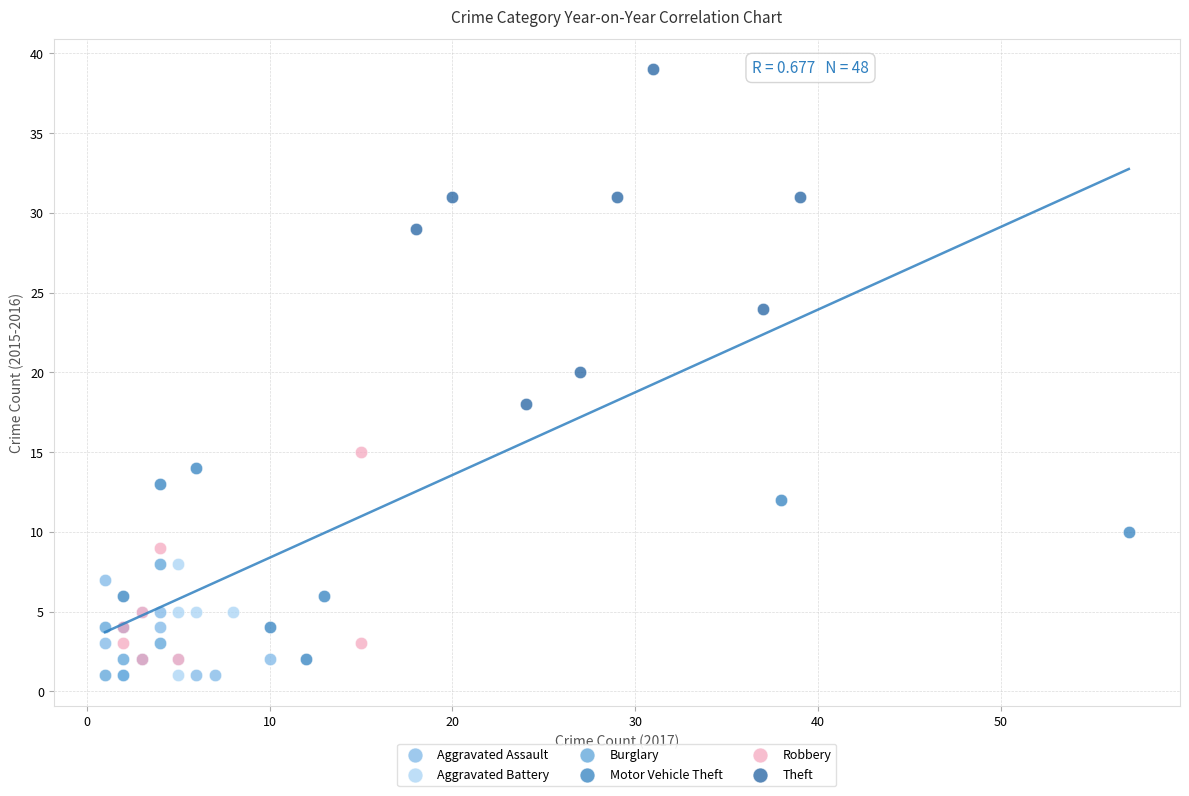

Which series has the widest spread of Y values?

Theft